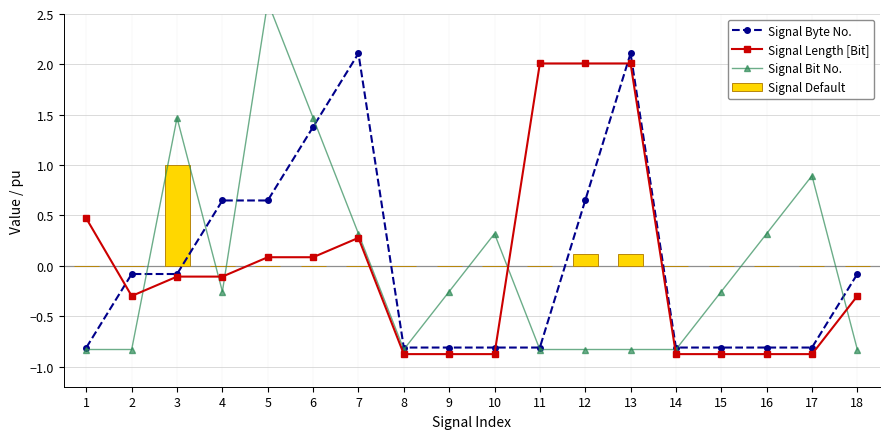

What is the smallest value displayed?

-0.9